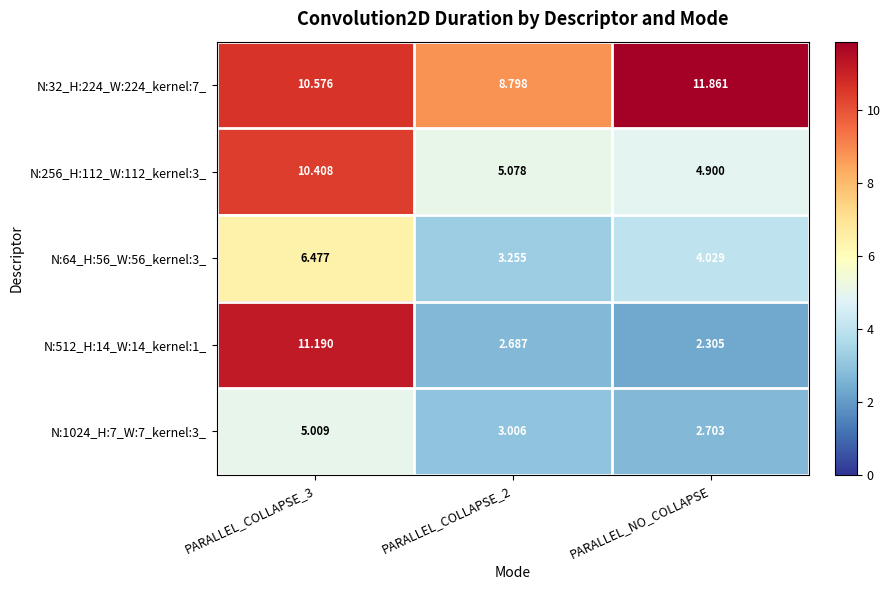

Which category has the highest value across all series?

PARALLEL_NO_COLLAPSE